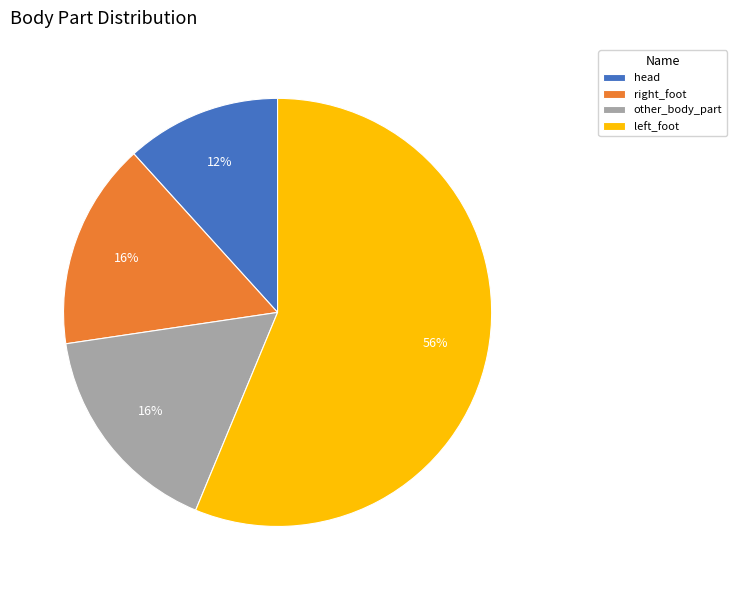

The head slice represents 21% of the pie. True or false?

False